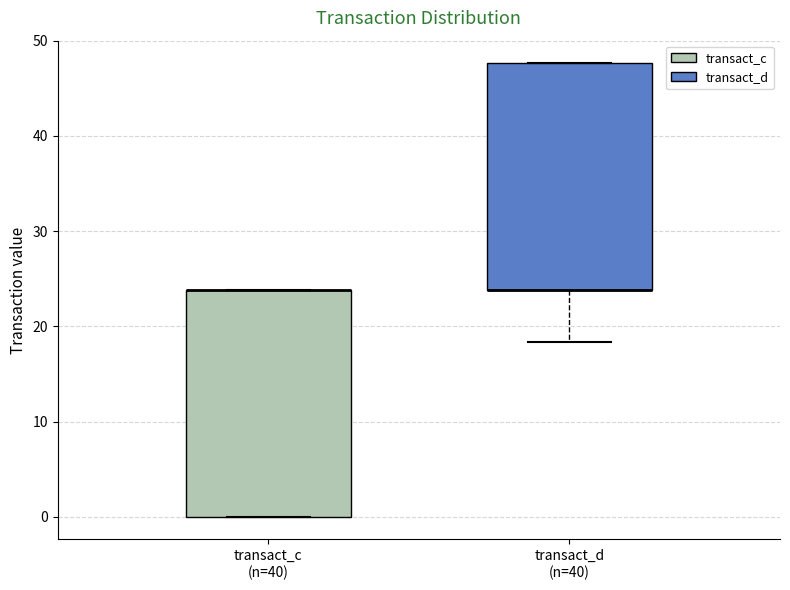

Reading left to right, transcribe this box plot: for each box, give where its median line is, the range the box spans, and where its two whiskers end, as read against the y-axis. The values are not printed on the chart, so give them approximately, as read against the axis.

transact_c (n=40): median 24 (drawn on the box's upper edge), box 0 to 24, whiskers 0 to 24
transact_d (n=40): median 24 (drawn on the box's lower edge), box 24 to 48, whiskers 18 to 48